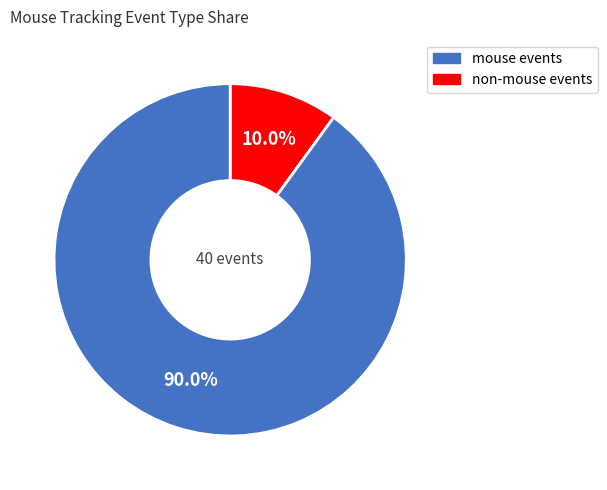

How many slices are in this pie chart?

2